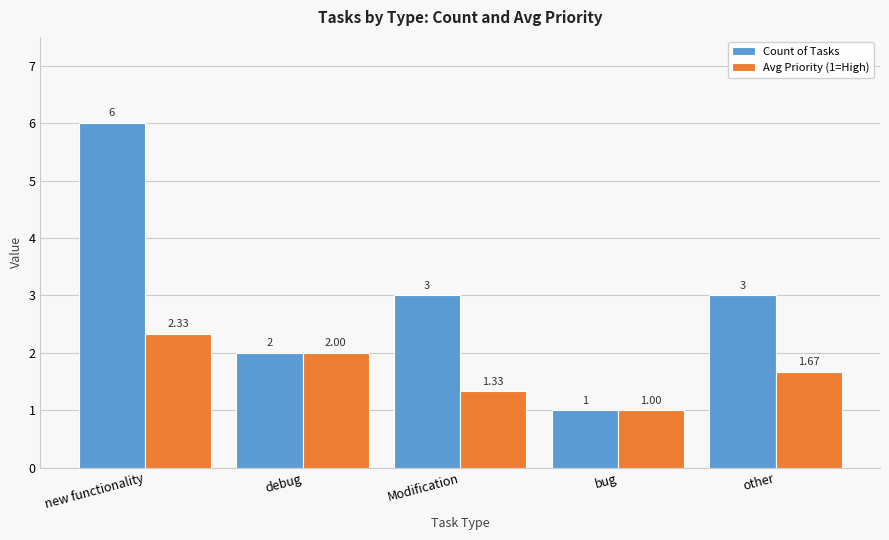

Between new functionality and Modification, which series saw the biggest shift?

Count of Tasks